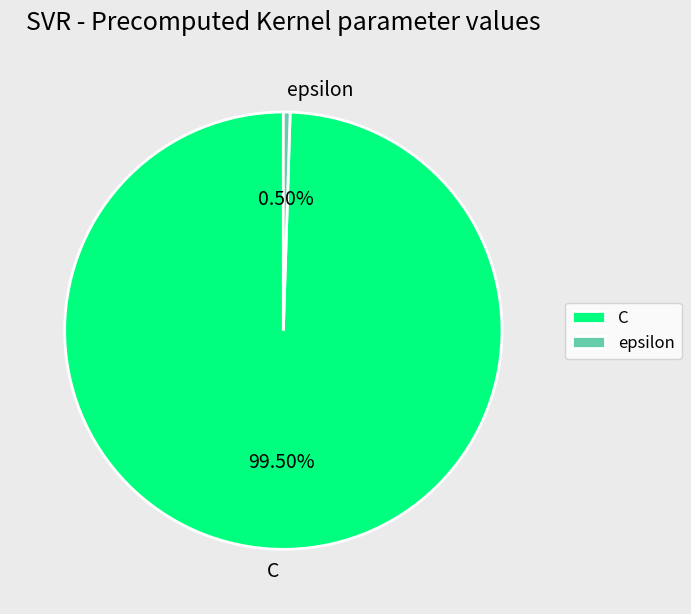

Combined, do epsilon and C account for over 50%?

Yes